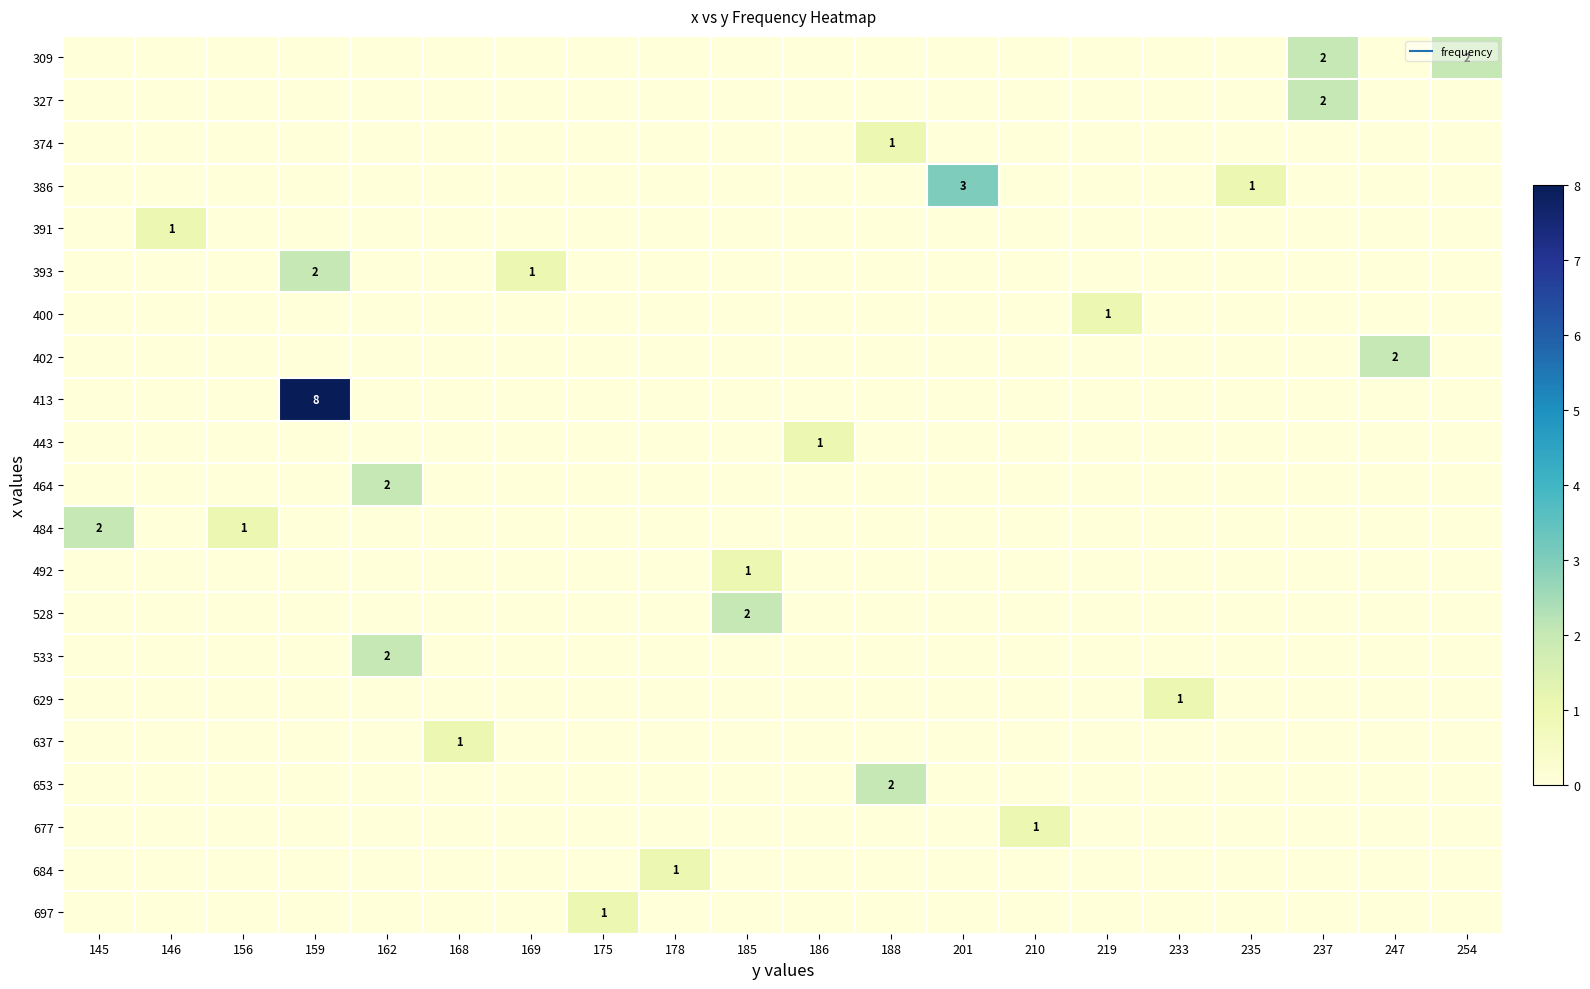

True or false: 533 has a value of 0 at 146.

True